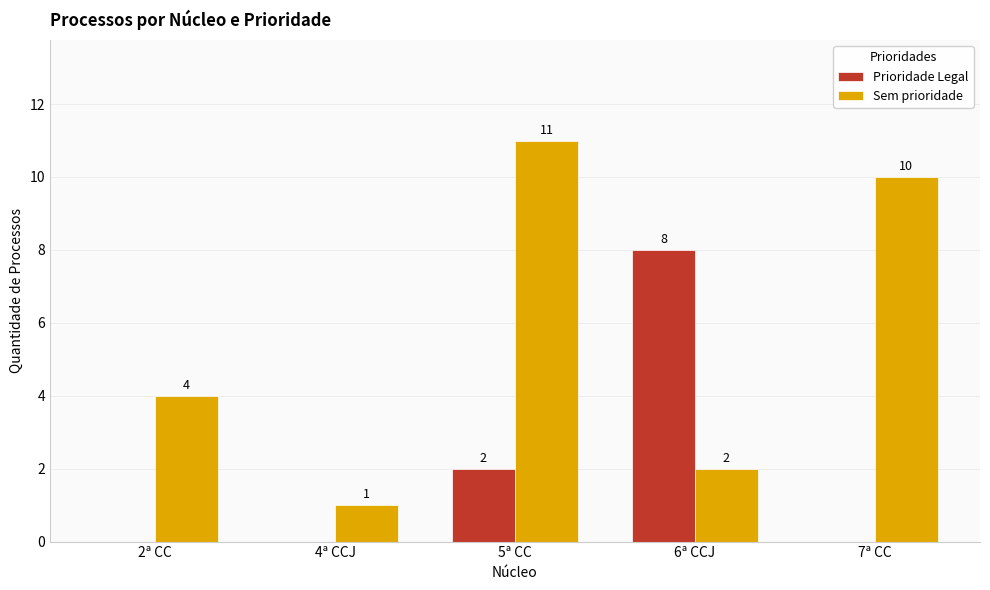

Which series has the largest total across all categories?

Sem prioridade